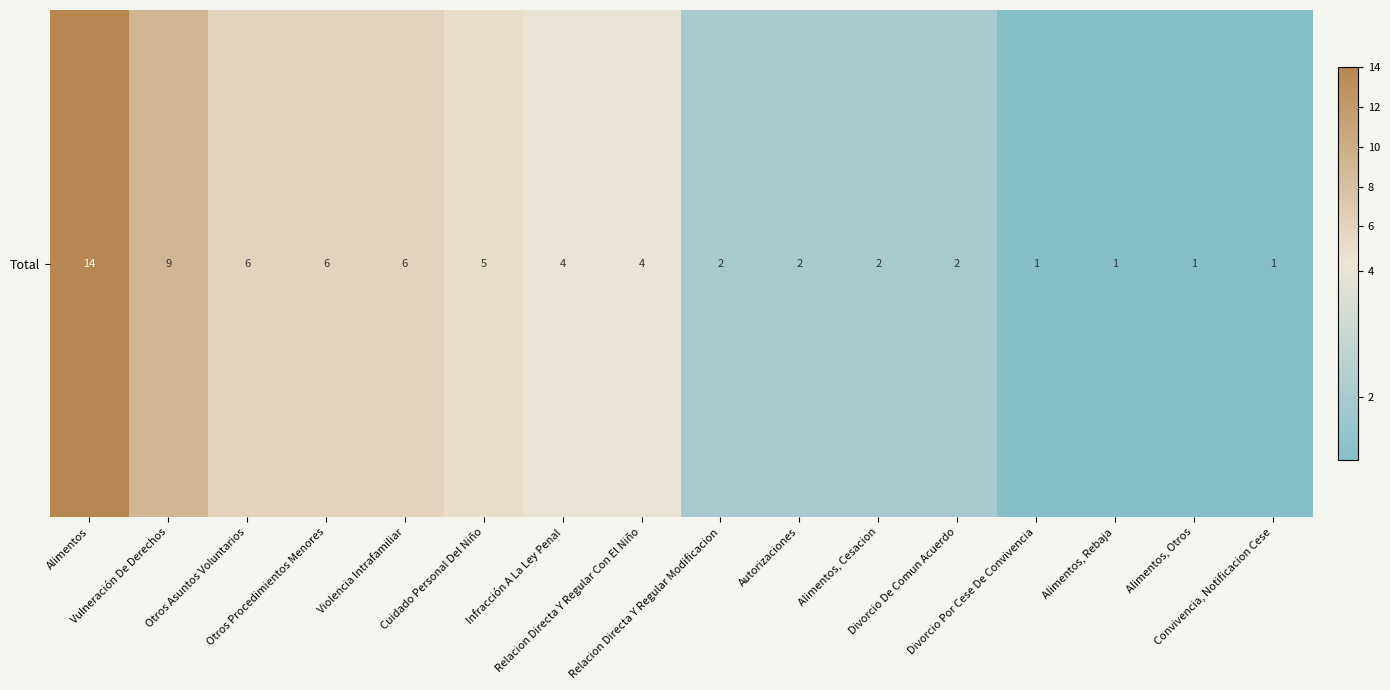

What is the minimum value shown in the chart?

1